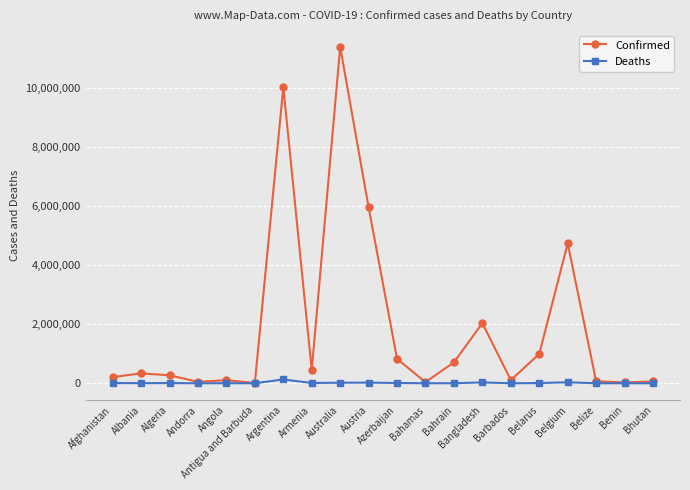

At how many categories does at least one series exceed 6466740?

2